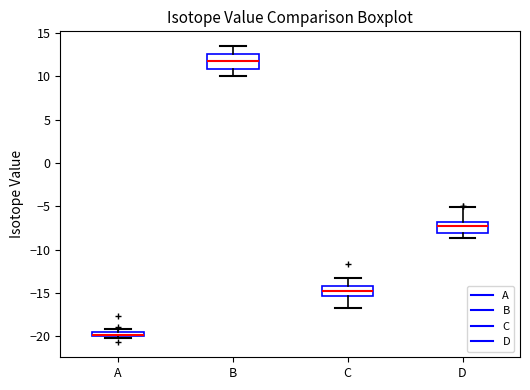

Where does the median line of the box for B sit on the y-axis? The values are not printed on the chart, so give them approximately, as read against the axis.

12.0